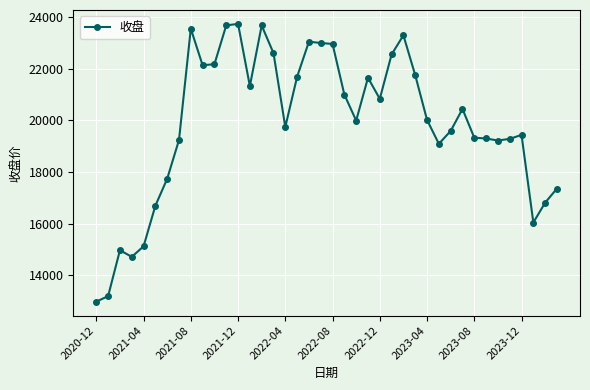

What is the minimum value shown in the chart?

12983.2